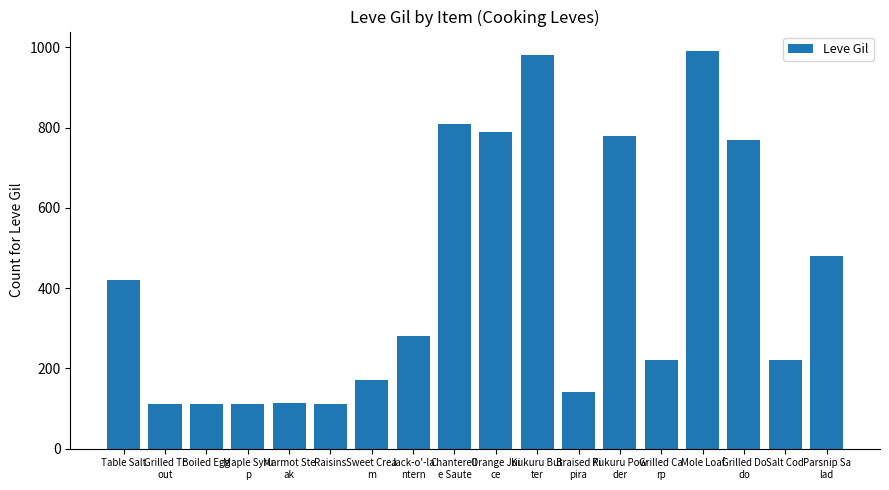

What is the smallest value displayed?

112